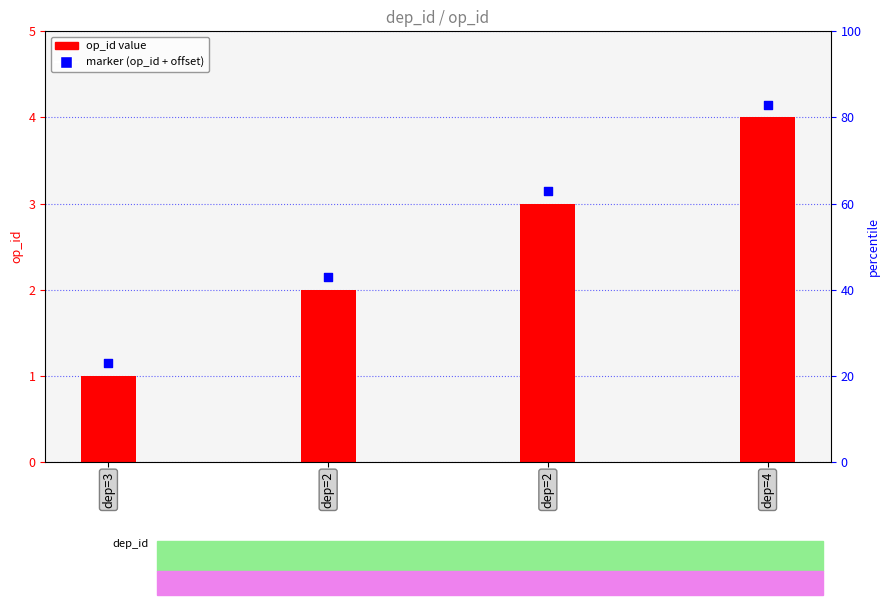

What is the change in value from dep=2 to dep=4?

+2